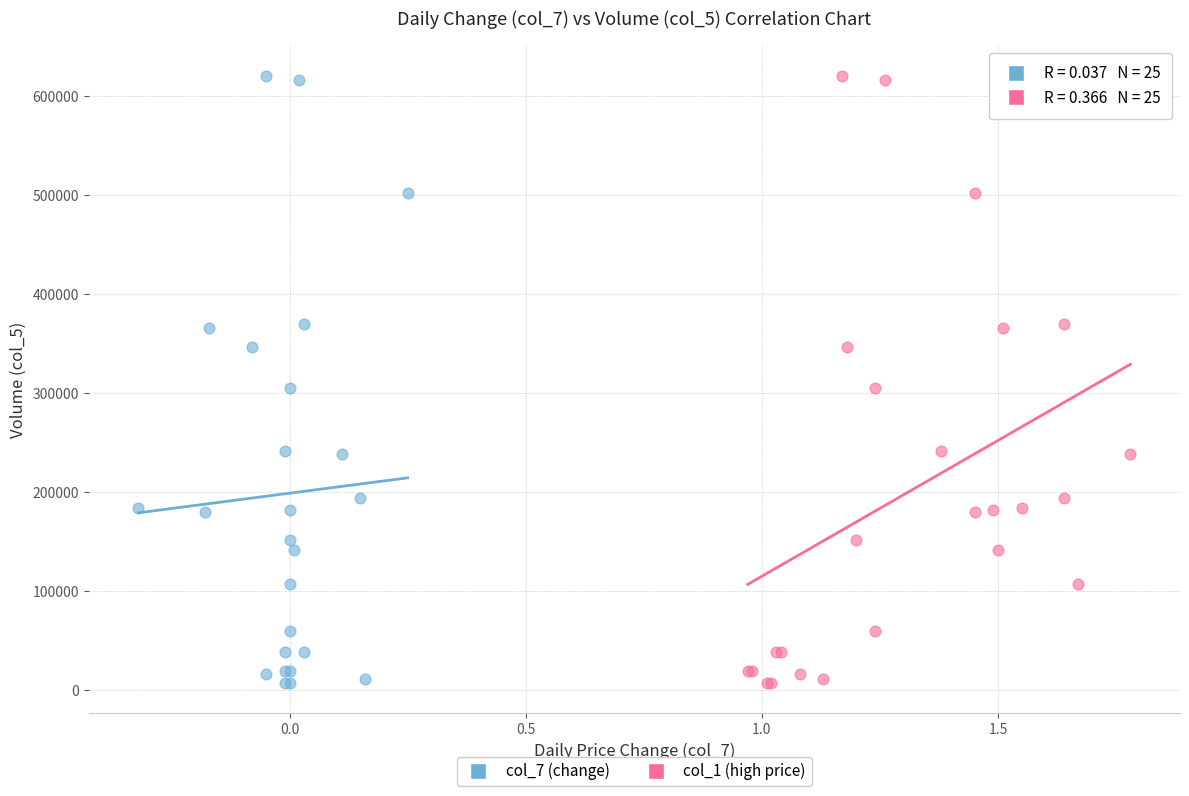

What are all the series names shown in the legend?

col_7 (change), col_1 (high price)